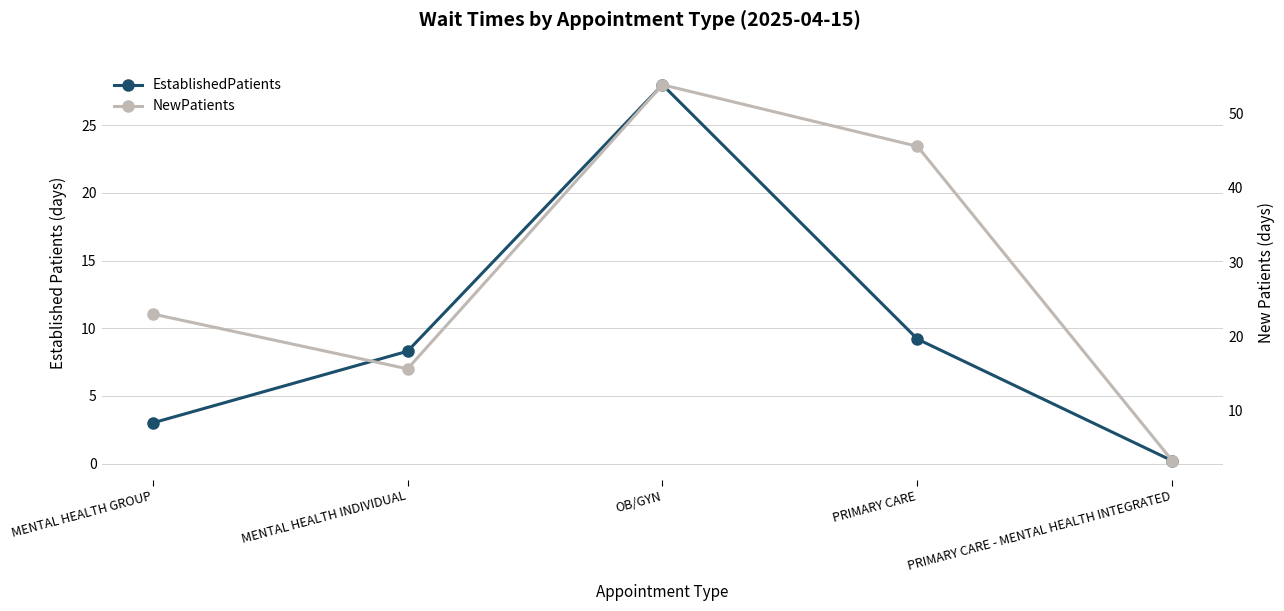

Rank the series at PRIMARY CARE from highest to lowest value.

NewPatients, EstablishedPatients